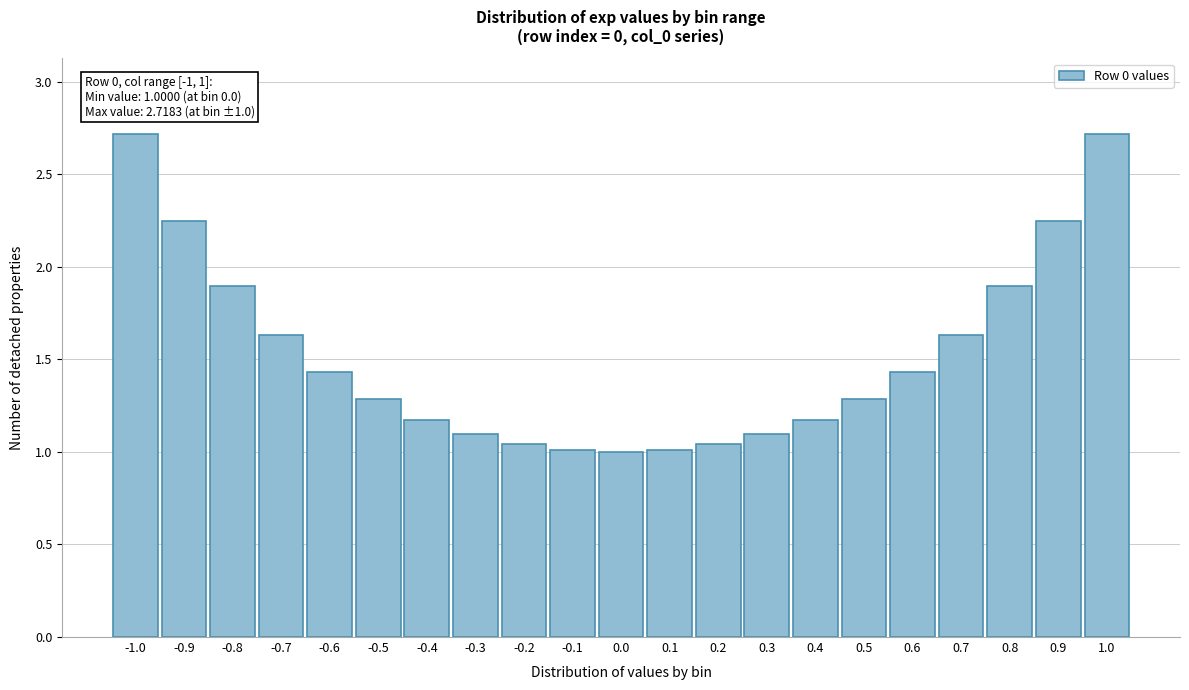

What is the label of the 17th bar from the right?

-0.6